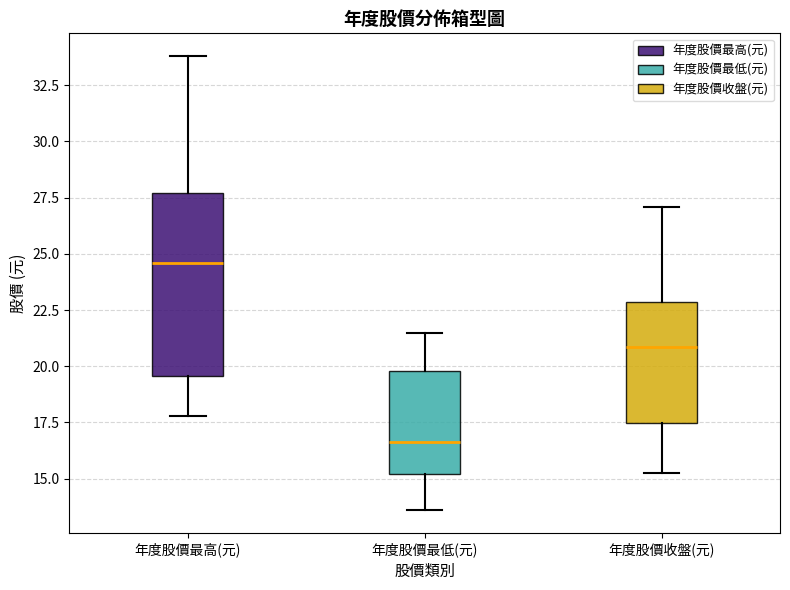

Reading left to right, transcribe this box plot: for each box, give where its median line is, the range the box spans, and where its two whiskers end, as read against the y-axis. The values are not printed on the chart, so give them approximately, as read against the axis.

年度股價最高(元): median 24.5, box 19.5 to 27.5, whiskers 18.0 to 34.0
年度股價最低(元): median 16.5, box 15.0 to 20.0, whiskers 13.5 to 21.5
年度股價收盤(元): median 21.0, box 17.5 to 23.0, whiskers 15.5 to 27.0